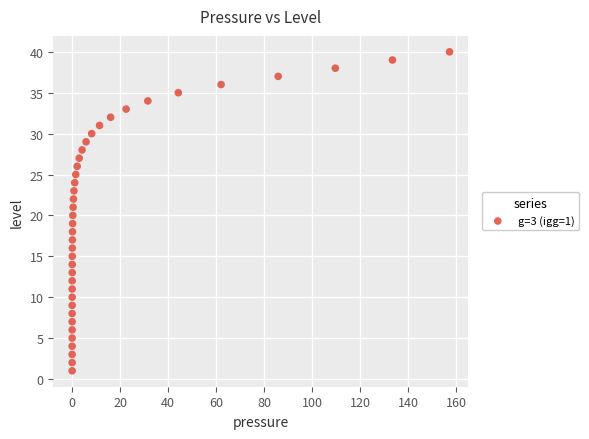

What is the range of Y values (max minus min)?

39